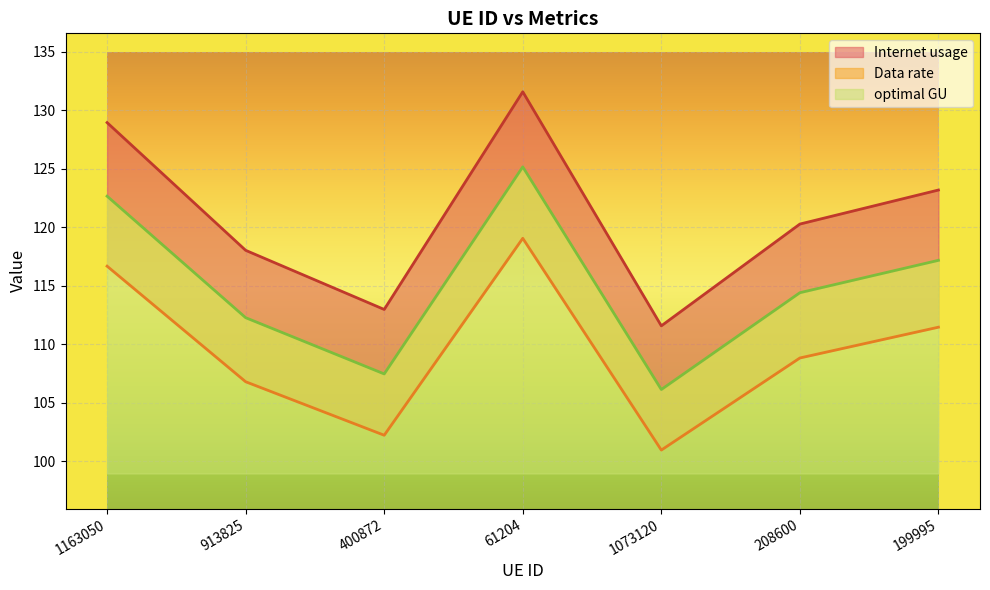

At which category is the sum across all series the highest?

61204